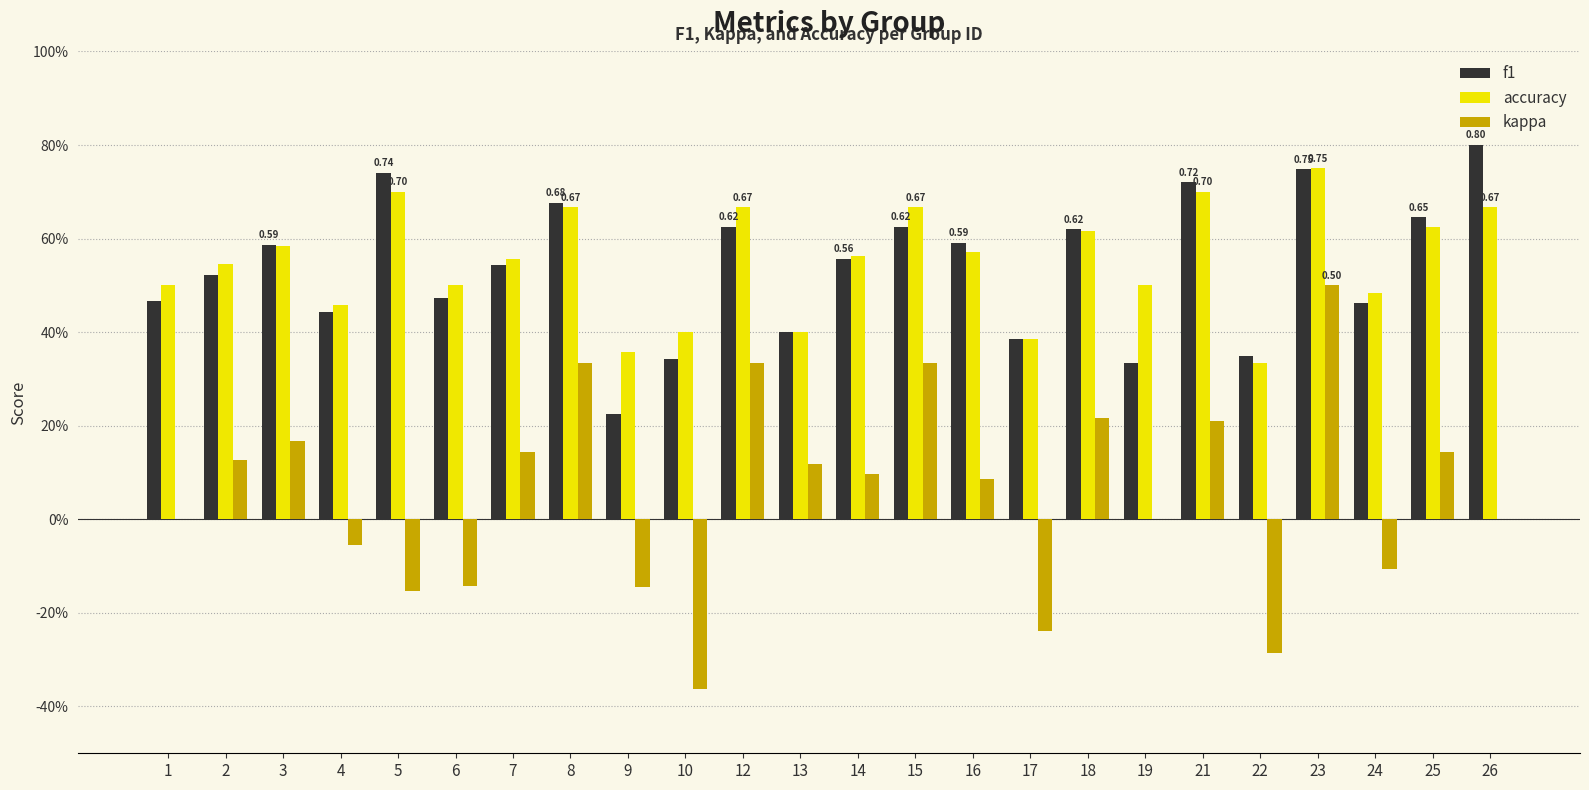

Are the bars horizontal?

No